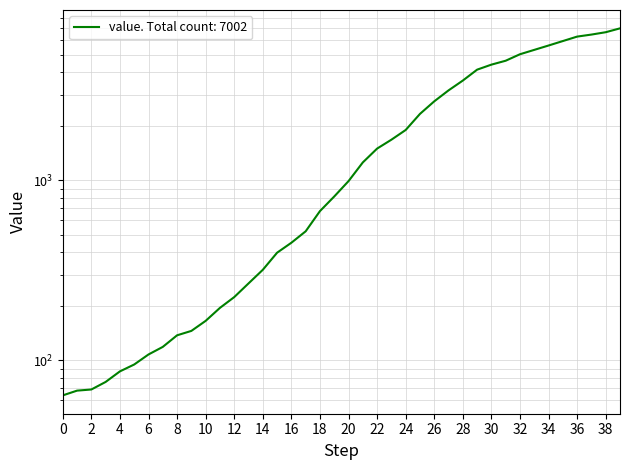

How many values are below 992?

20